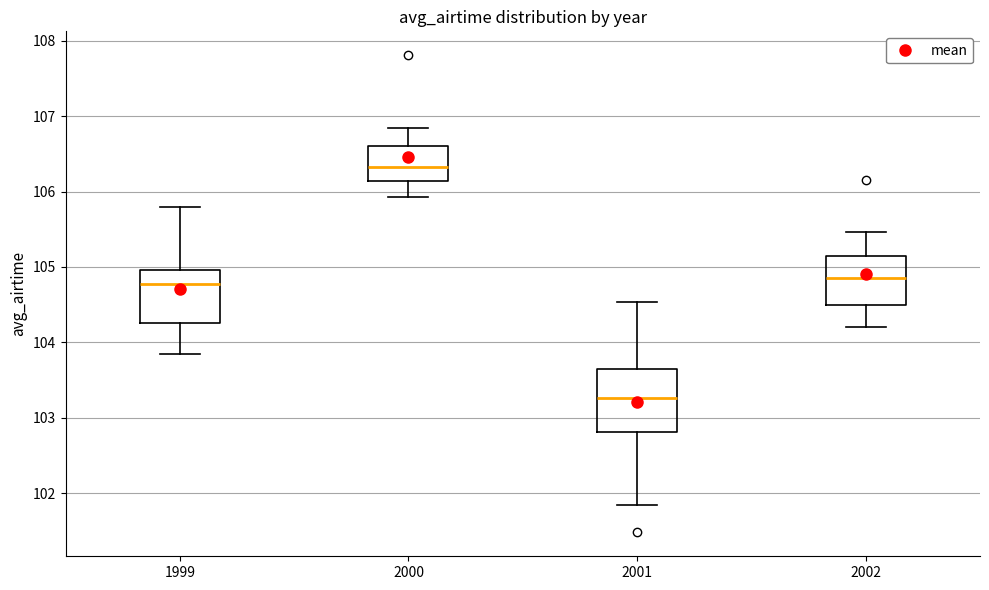

Reading left to right, read every box against the y-axis: the position of its median line, the range the box covers, and the ends of its whiskers. The values are not printed on the chart, so give them approximately, as read against the axis.

1999: median 104.8, box 104.3 to 105.0, whiskers 103.8 to 105.8
2000: median 106.3, box 106.1 to 106.6, whiskers 105.9 to 106.8
2001: median 103.3, box 102.8 to 103.6, whiskers 101.8 to 104.5
2002: median 104.9, box 104.5 to 105.2, whiskers 104.2 to 105.5